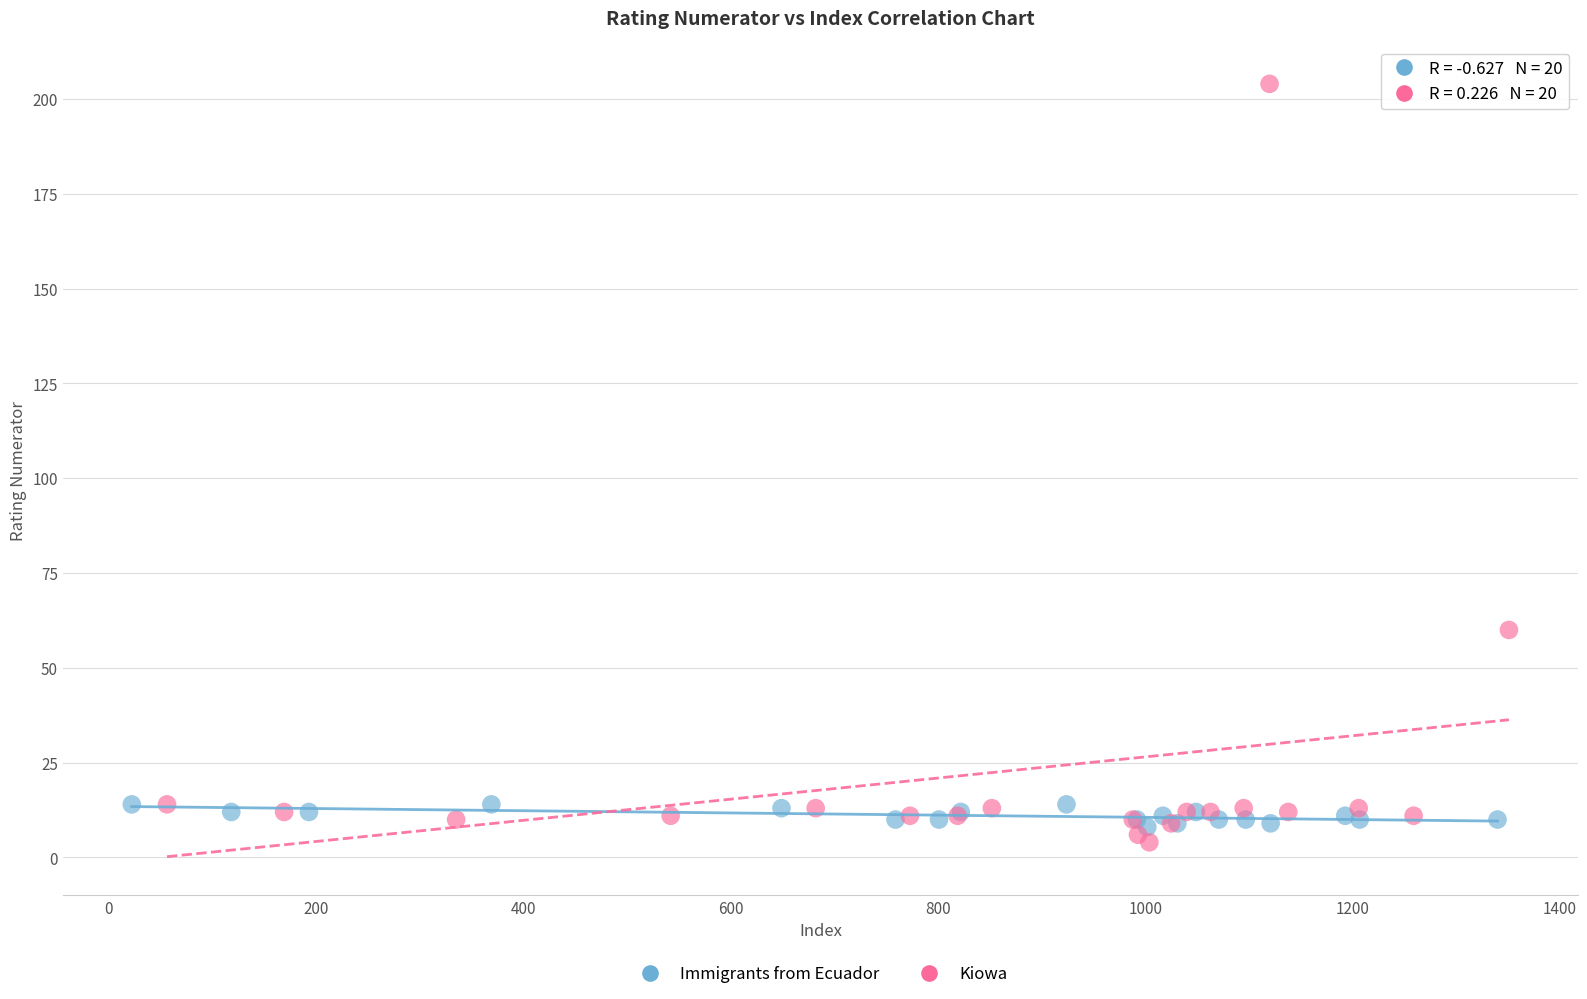

Which series contains the highest Y value?

Kiowa